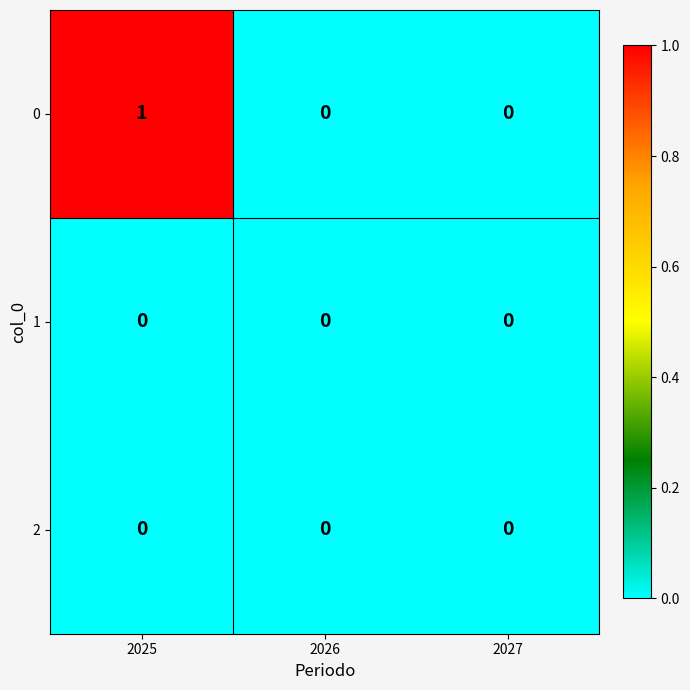

Which label corresponds to the largest value in the chart?

2025